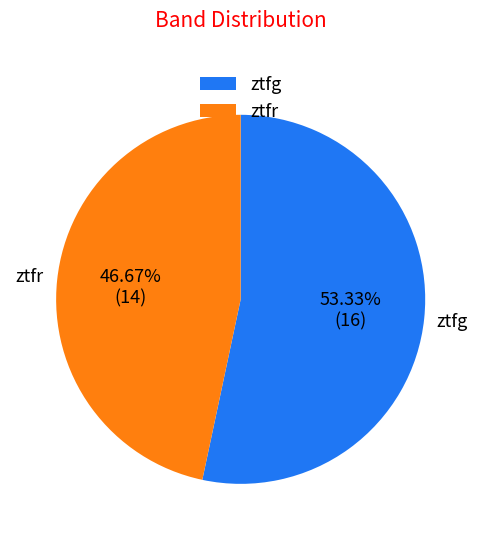

To the nearest percent, what portion does ztfr represent?

47%